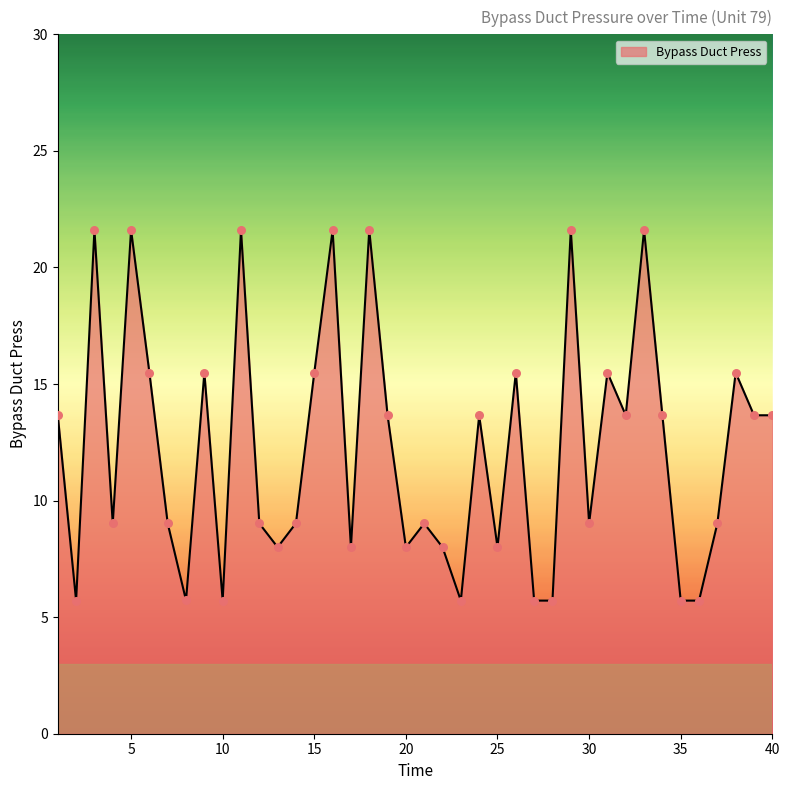

What is the minimum value shown in the chart?

5.7